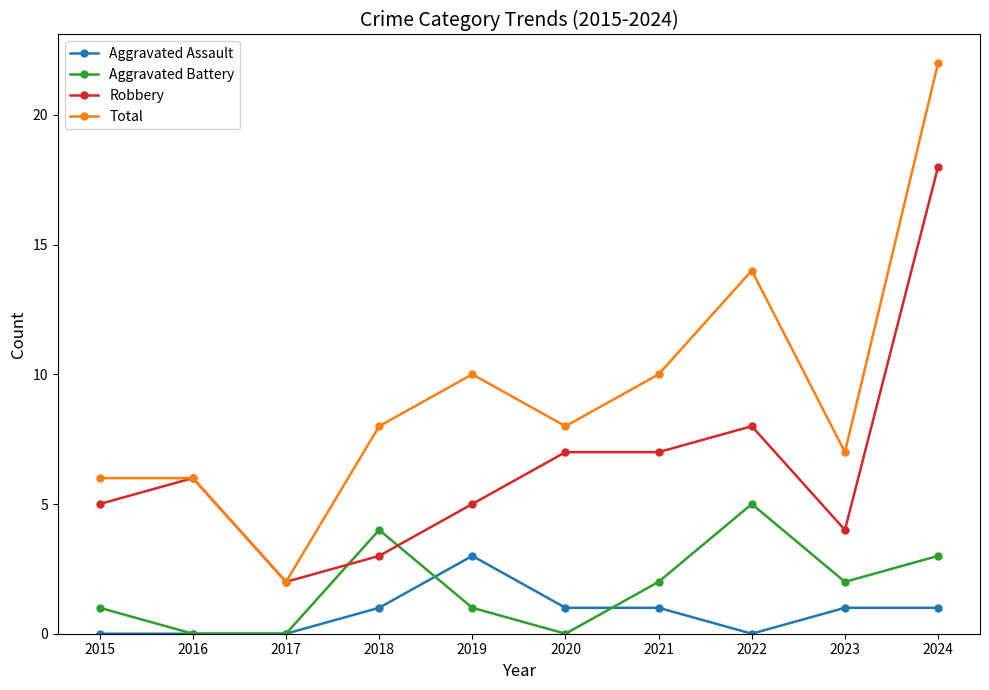

True or false: Robbery and Aggravated Assault intersect in this chart.

False